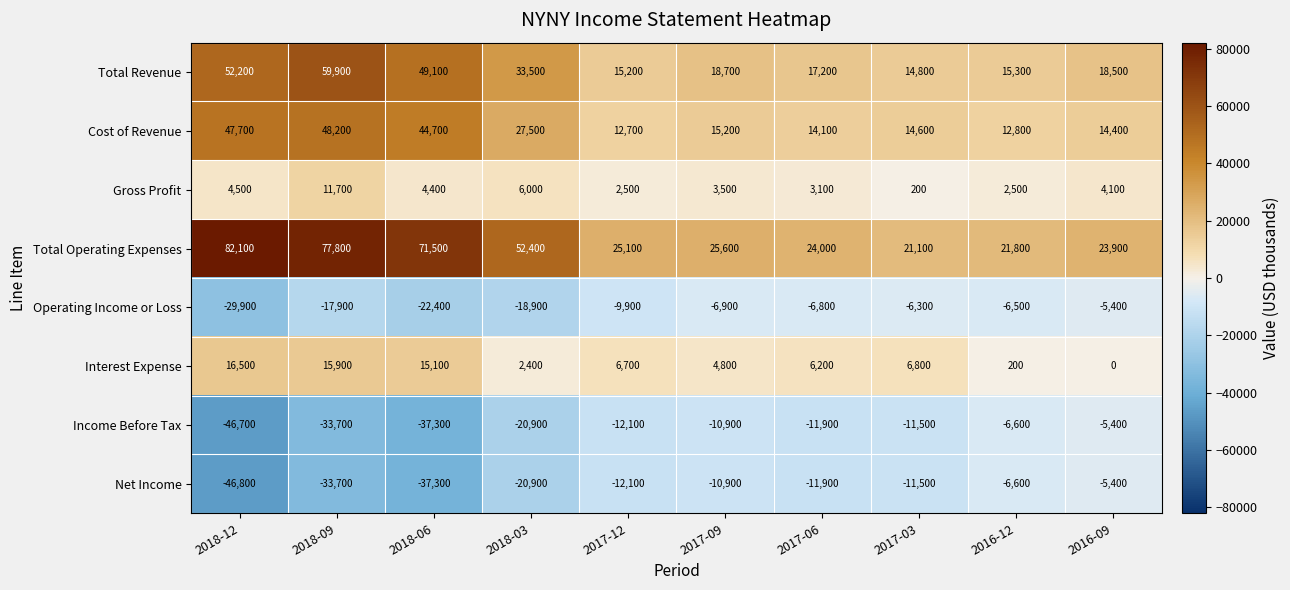

Is it true that Total Operating Expenses equals 5724 at 2017-12?

False